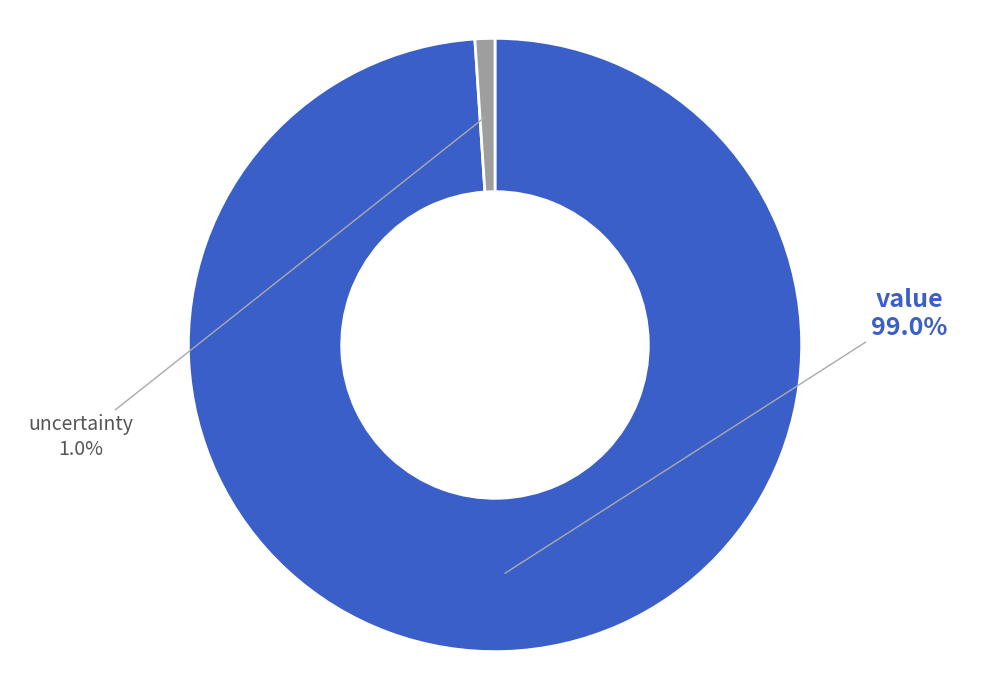

The value slice represents 99% of the pie. True or false?

True